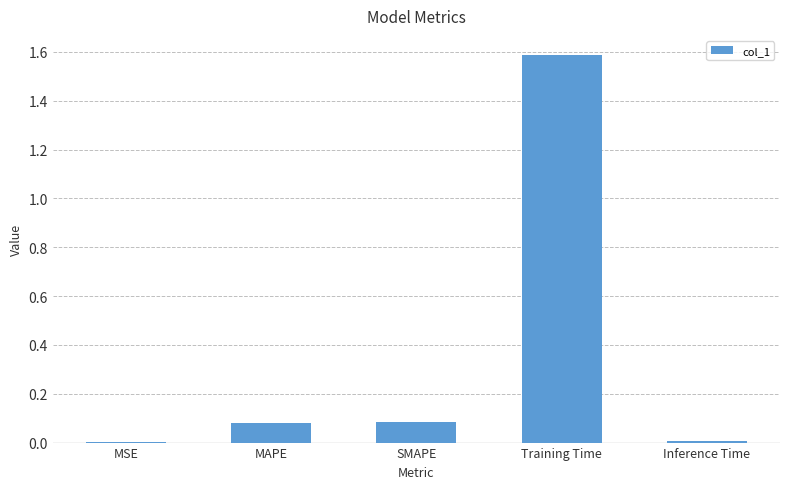

The chart shows a value of 0.0 at MSE. True or false?

True